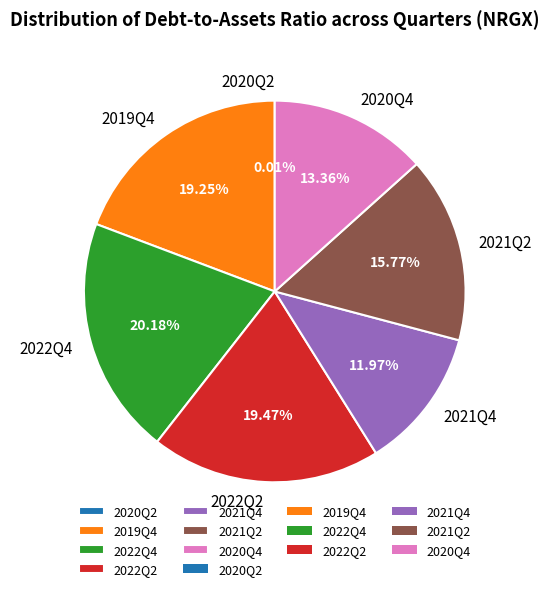

What is the total percentage of 2021Q4 and 2020Q4?

25.3%